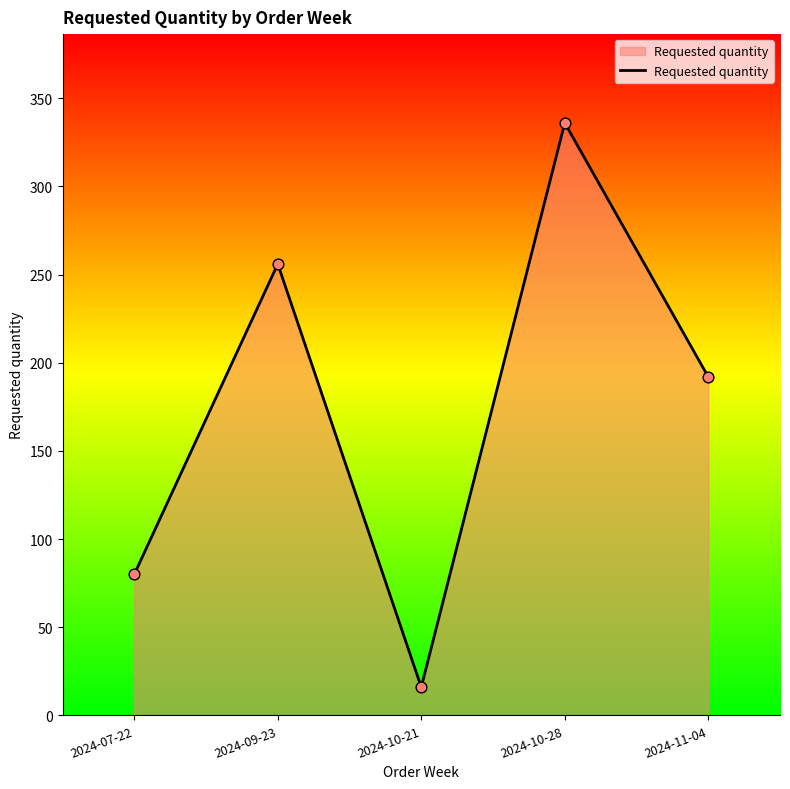

Between 2024-07-22 and 2024-10-21, which is larger?

2024-07-22